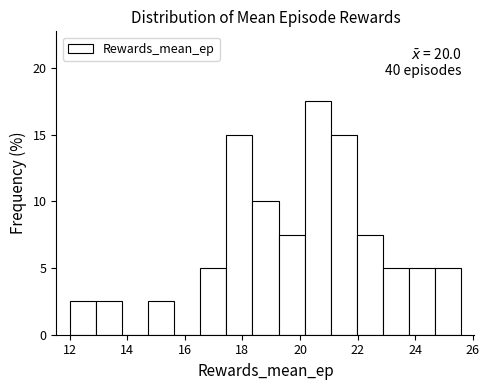

Over which range of the x-axis is the bar tallest?

20.2 to 21.0